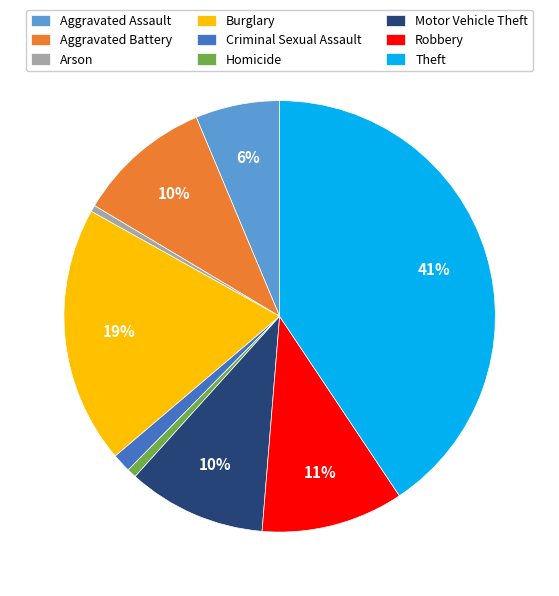

To the nearest percent, what is the difference between the Burglary and Criminal Sexual Assault slice percentages?

18%